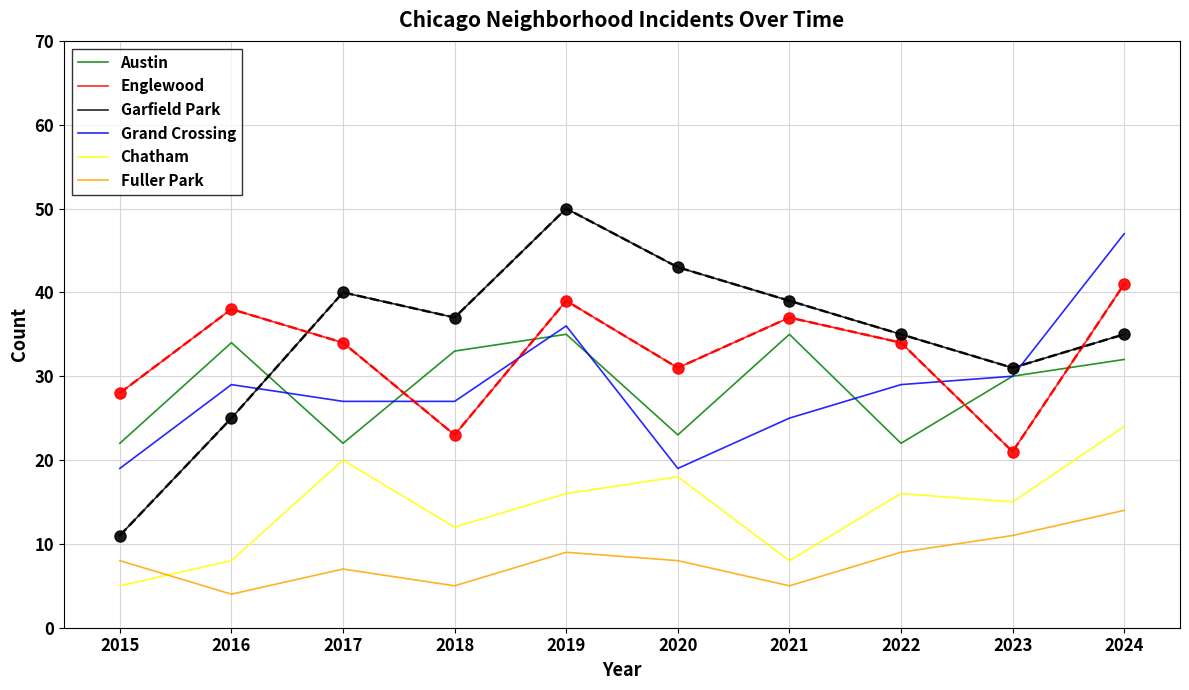

Which series has the largest total across all categories?

Garfield Park